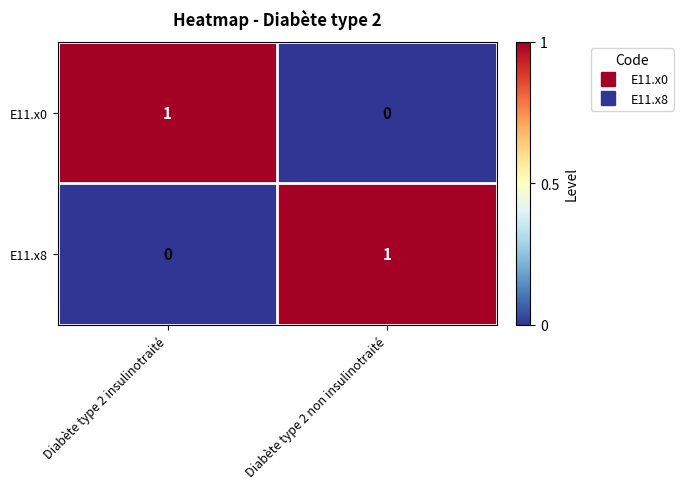

At which label does E11.x8 reach its minimum?

Diabète type 2 insulinotraité